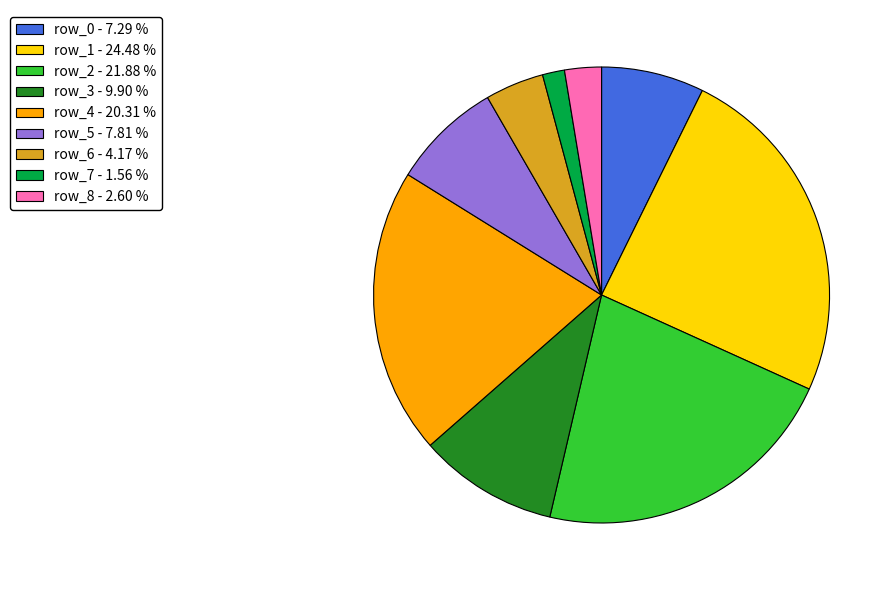

Do row_2 - 21.88 % and row_3 - 9.90 % together represent more than half of the pie?

No